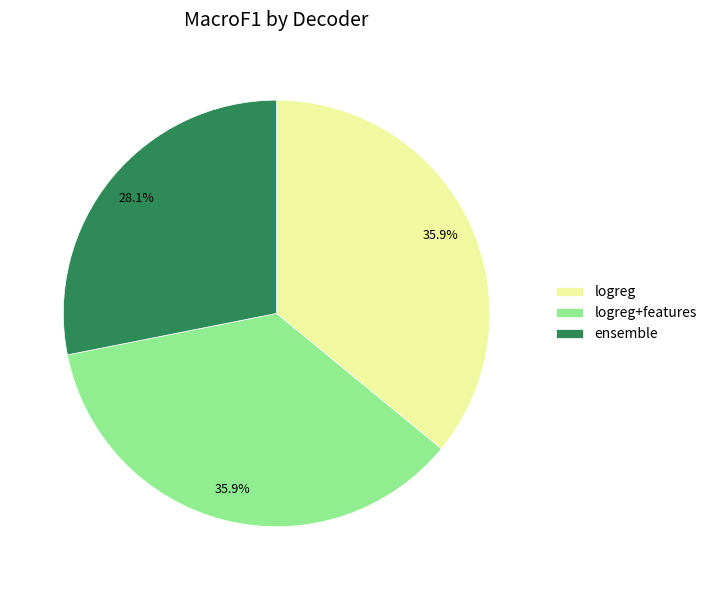

Do logreg and logreg+features together represent more than half of the pie?

Yes